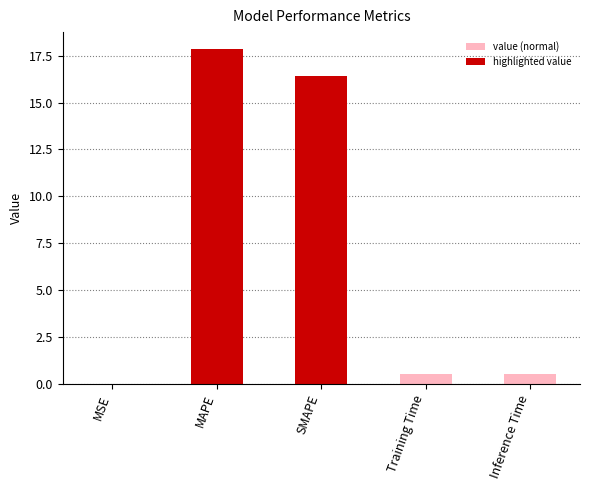

What value does the data have at Training Time?

0.5